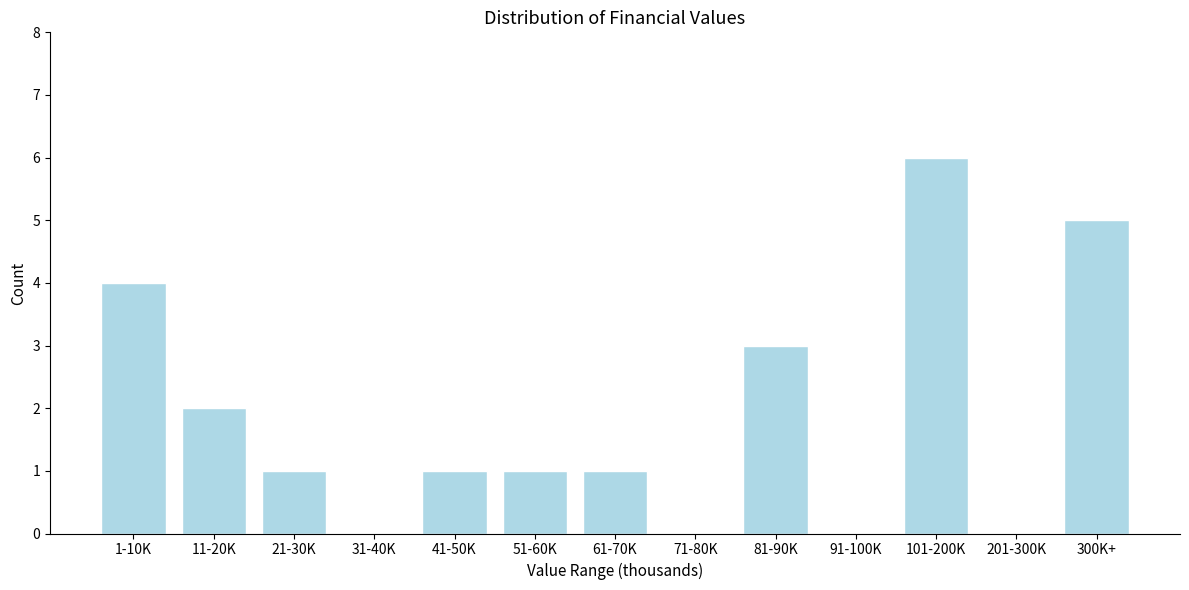

Reading right to left, extract all data points from this chart.

300K+=5	201-300K=0	101-200K=6	91-100K=0	81-90K=3	71-80K=0	61-70K=1	51-60K=1	41-50K=1	31-40K=0	21-30K=1	11-20K=2	1-10K=4